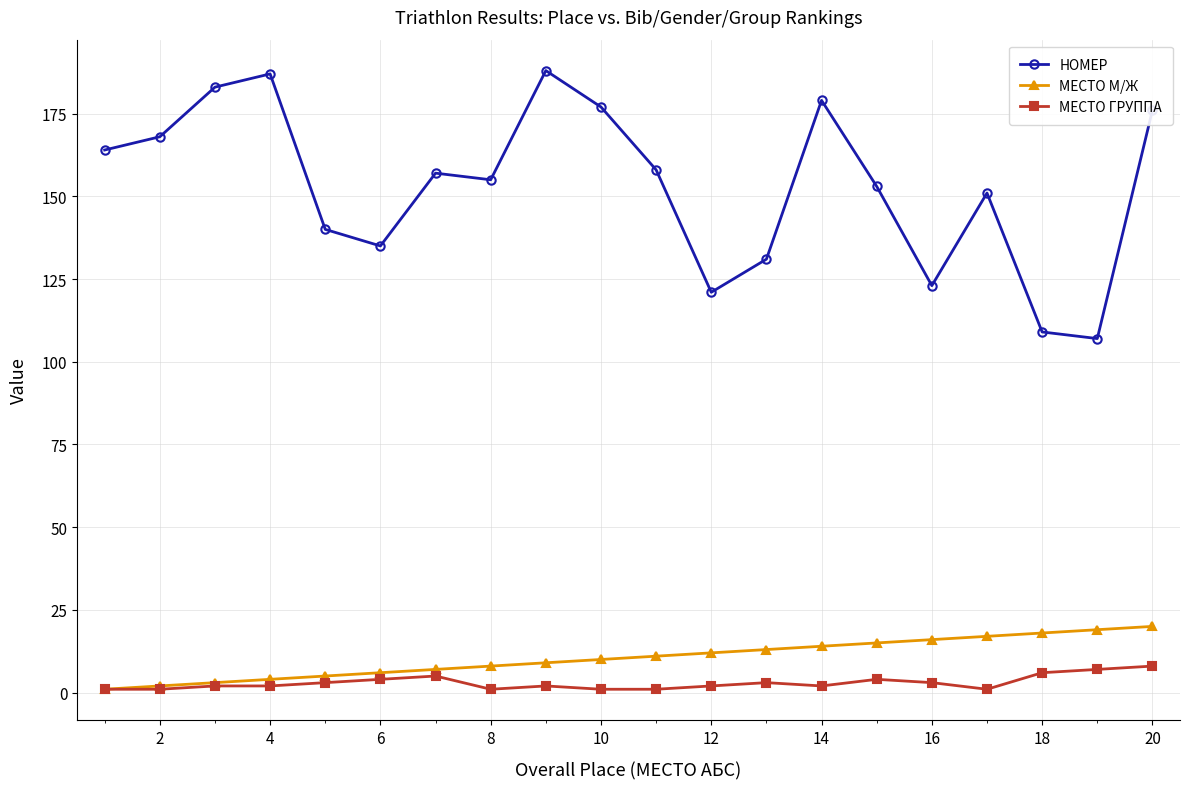

True or false: МЕСТО М/Ж and НОМЕР cross at least once.

False